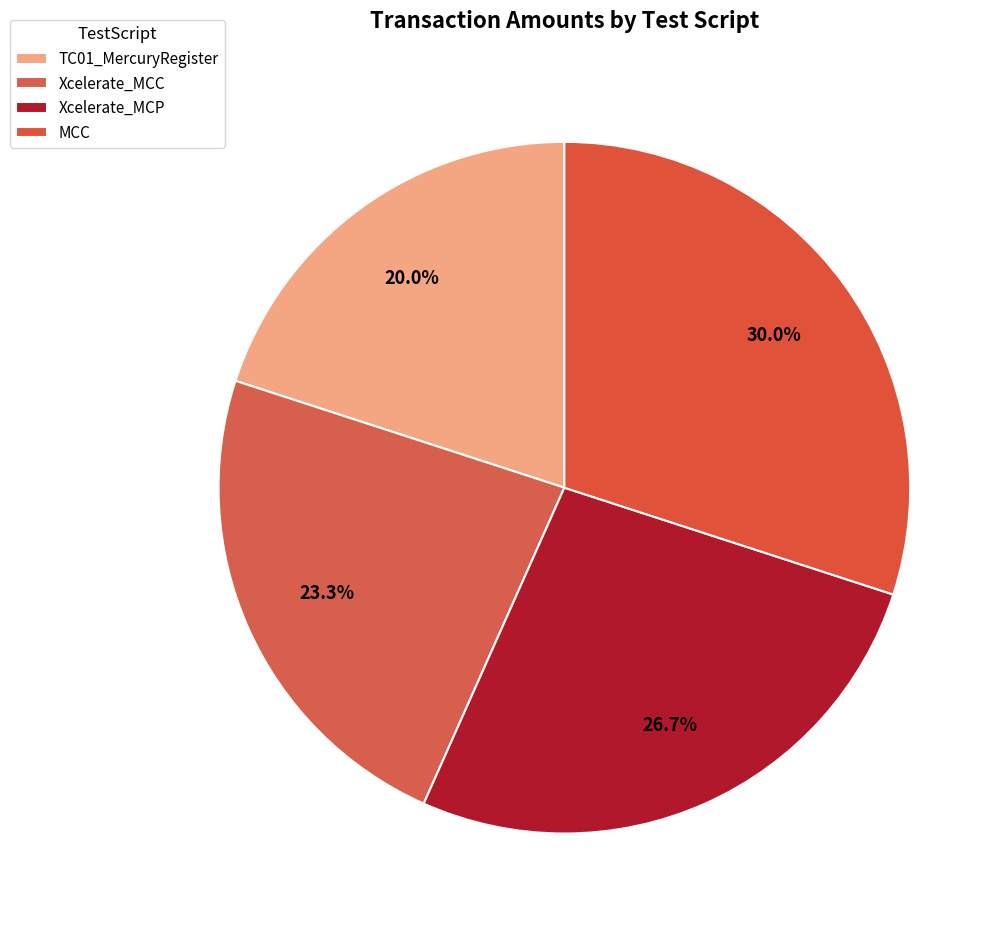

Count the number of slices in the pie.

4